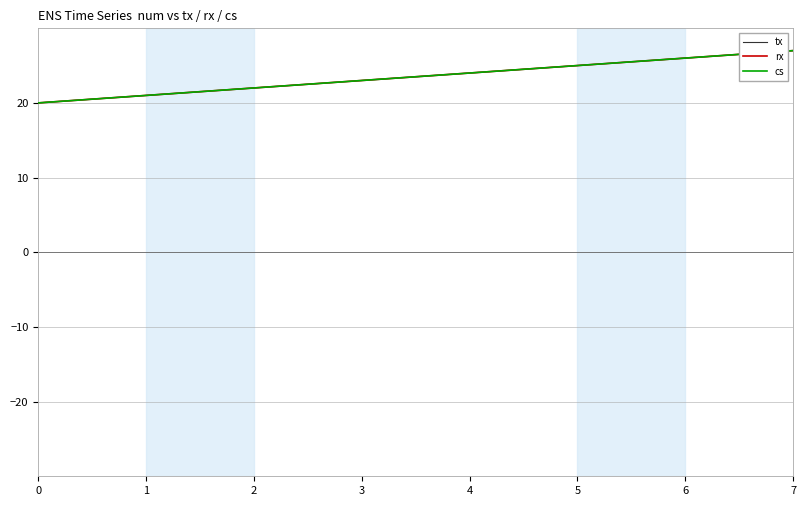

Reading left to right, list all the values displayed in this chart.

tx: 20	21	22	23	24	25	26	27
rx: 20	21	22	23	24	25	26	27
cs: 20	21	22	23	24	25	26	27